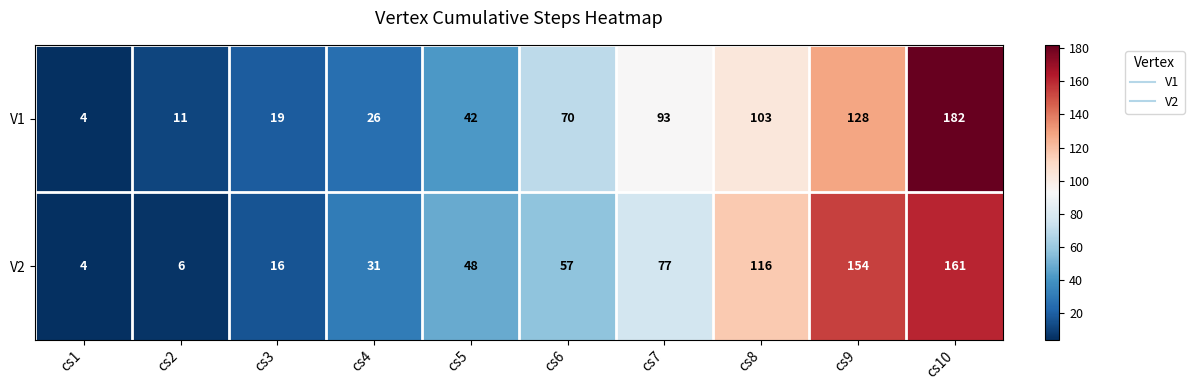

What is the highest value of the V2 series?

161